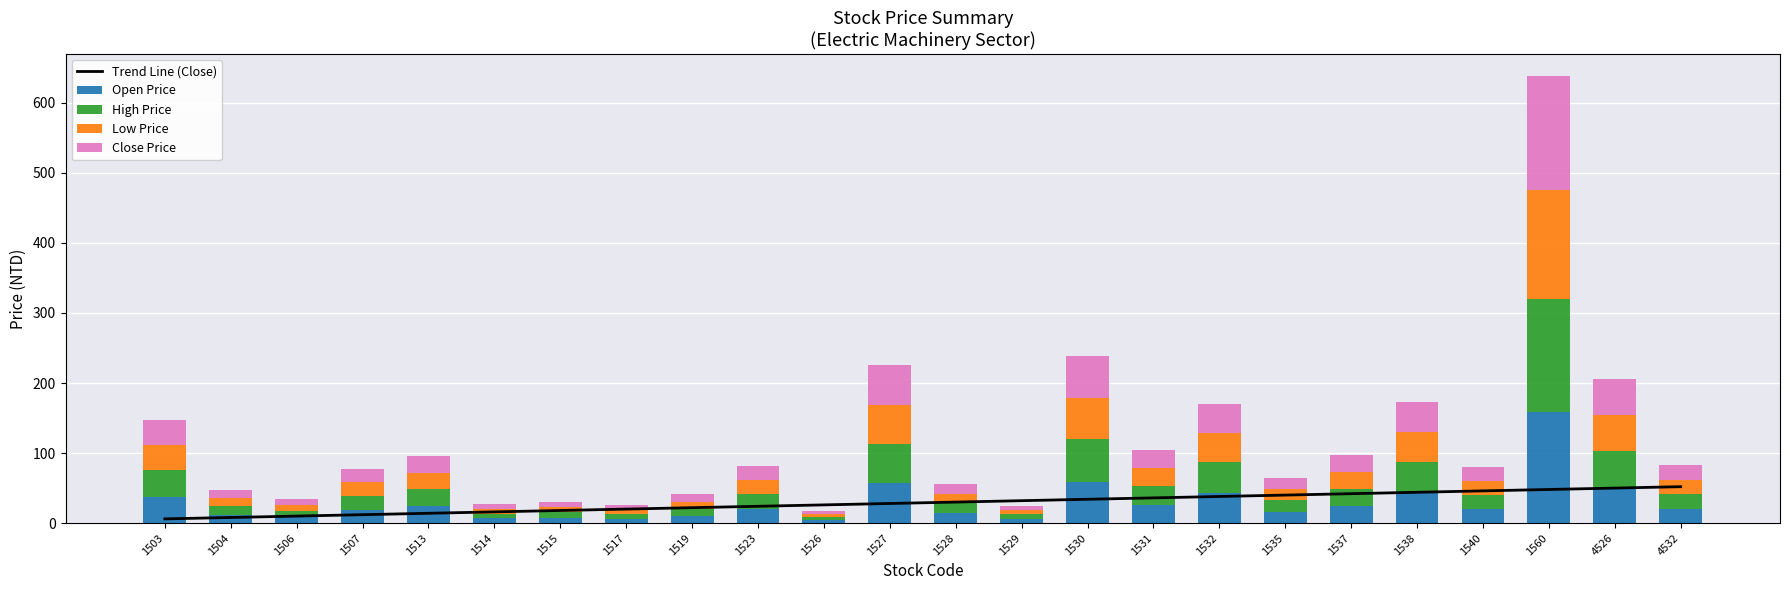

What is the difference between the maximum and minimum values in the Trend Line (Close) series?

46.0